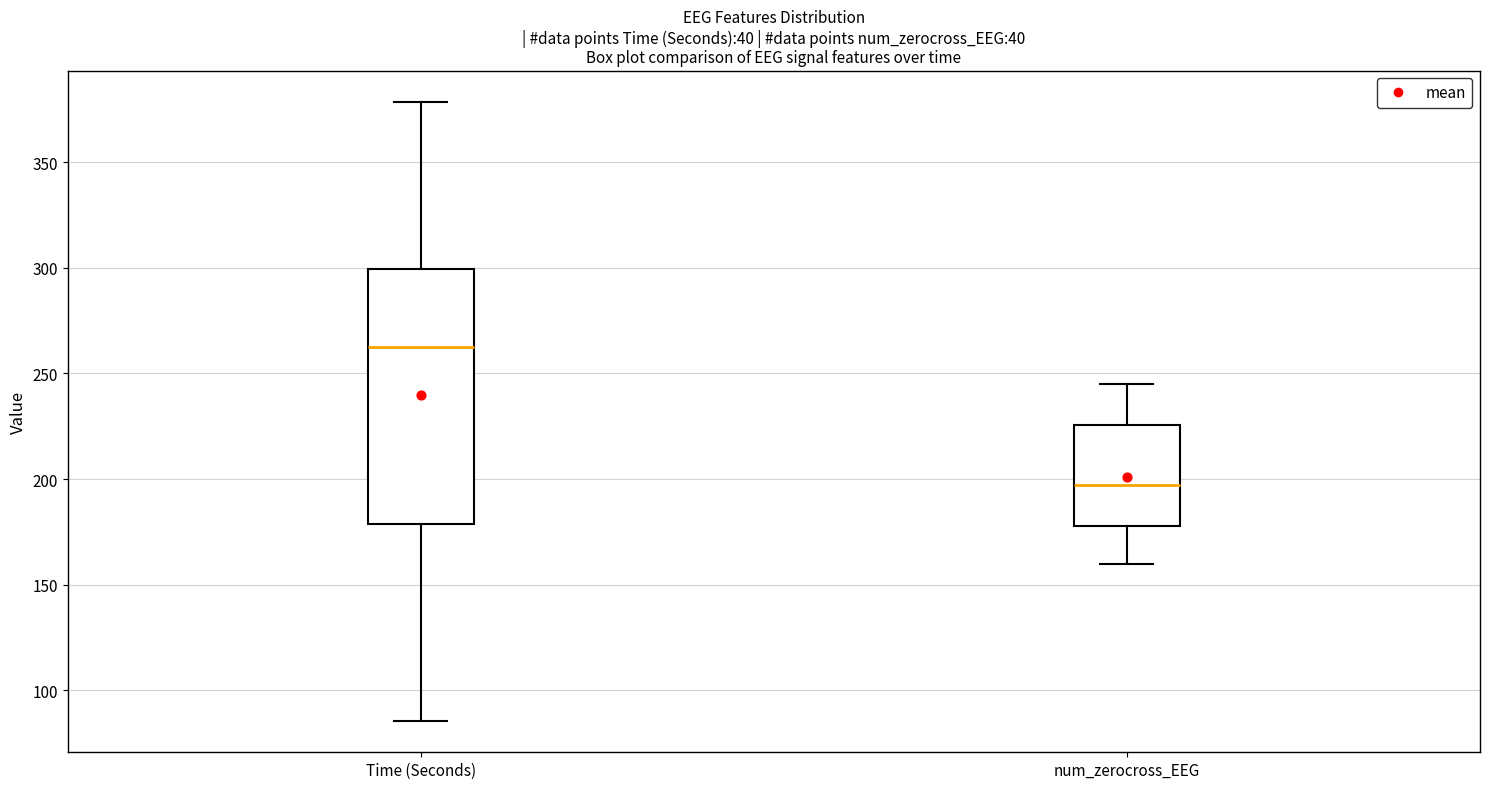

Reading left to right, read every box against the y-axis: the position of its median line, the range the box covers, and the ends of its whiskers. The values are not printed on the chart, so give them approximately, as read against the axis.

Time (Seconds): median 260, box 180 to 300, whiskers 85 to 380
num_zerocross_EEG: median 195, box 180 to 225, whiskers 160 to 245